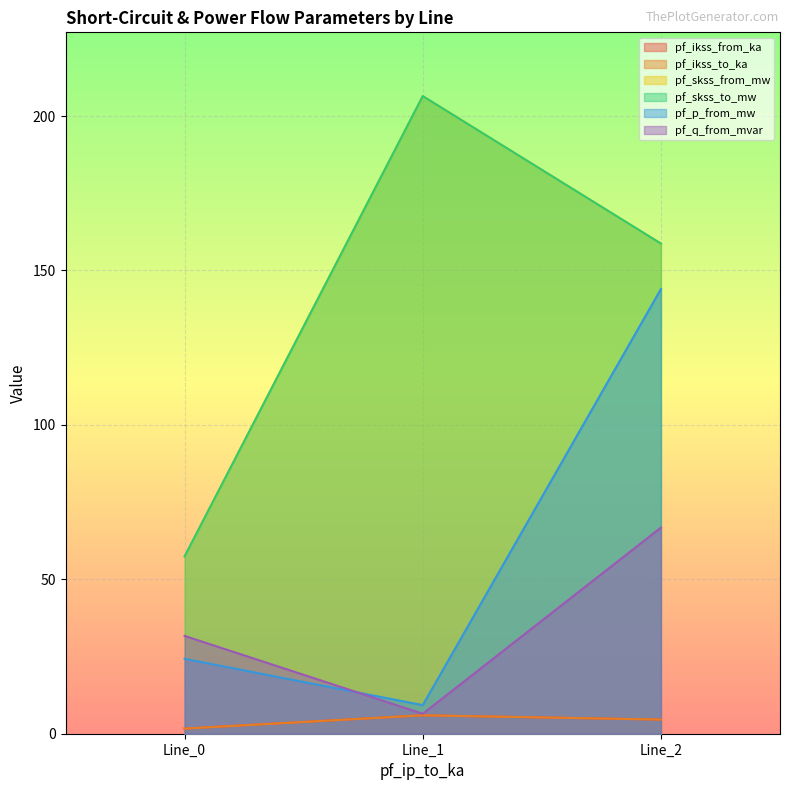

What is the highest value of the pf_ikss_from_ka series?

6.0